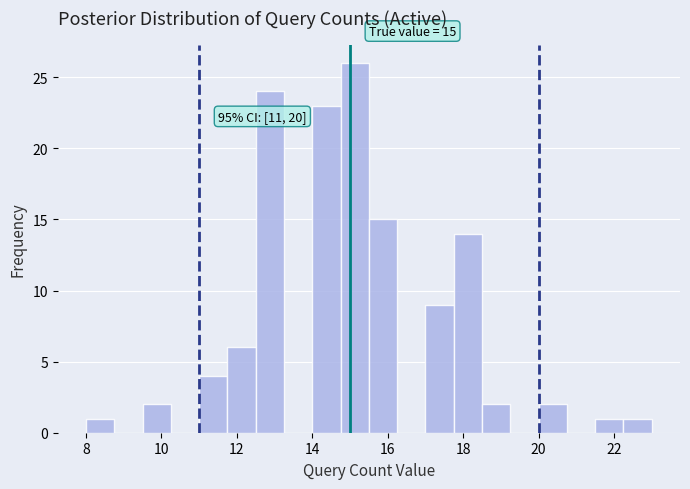

Read against the x-axis, roughly where is the centre of the tallest bar?

15.2